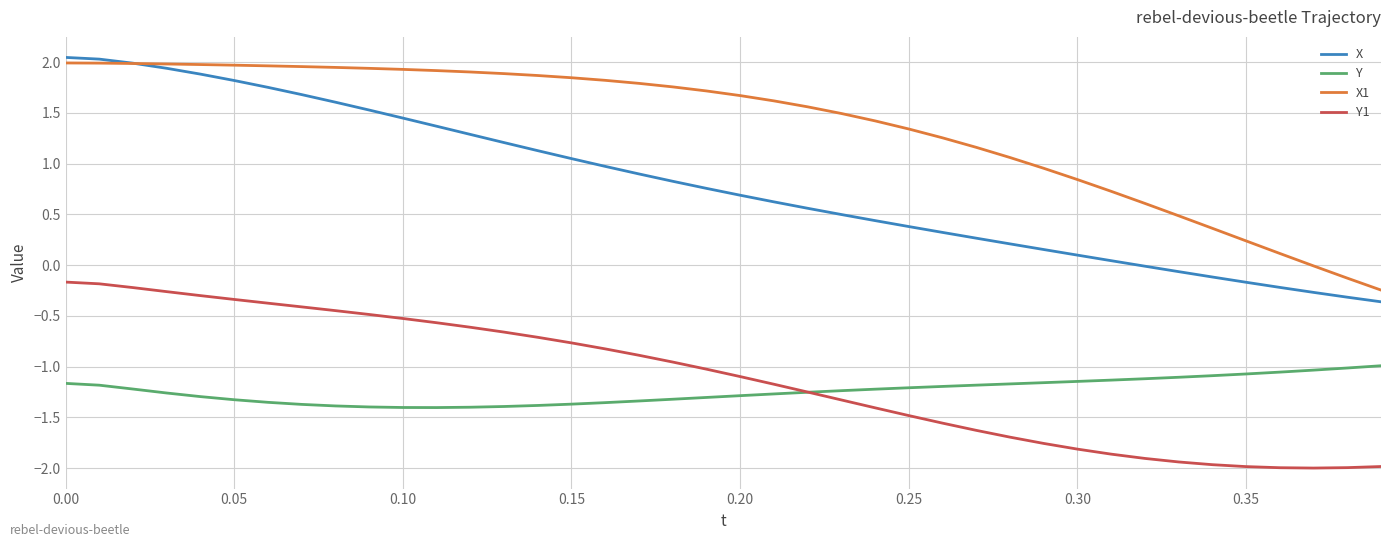

Which series has the largest range (max minus min)?

X